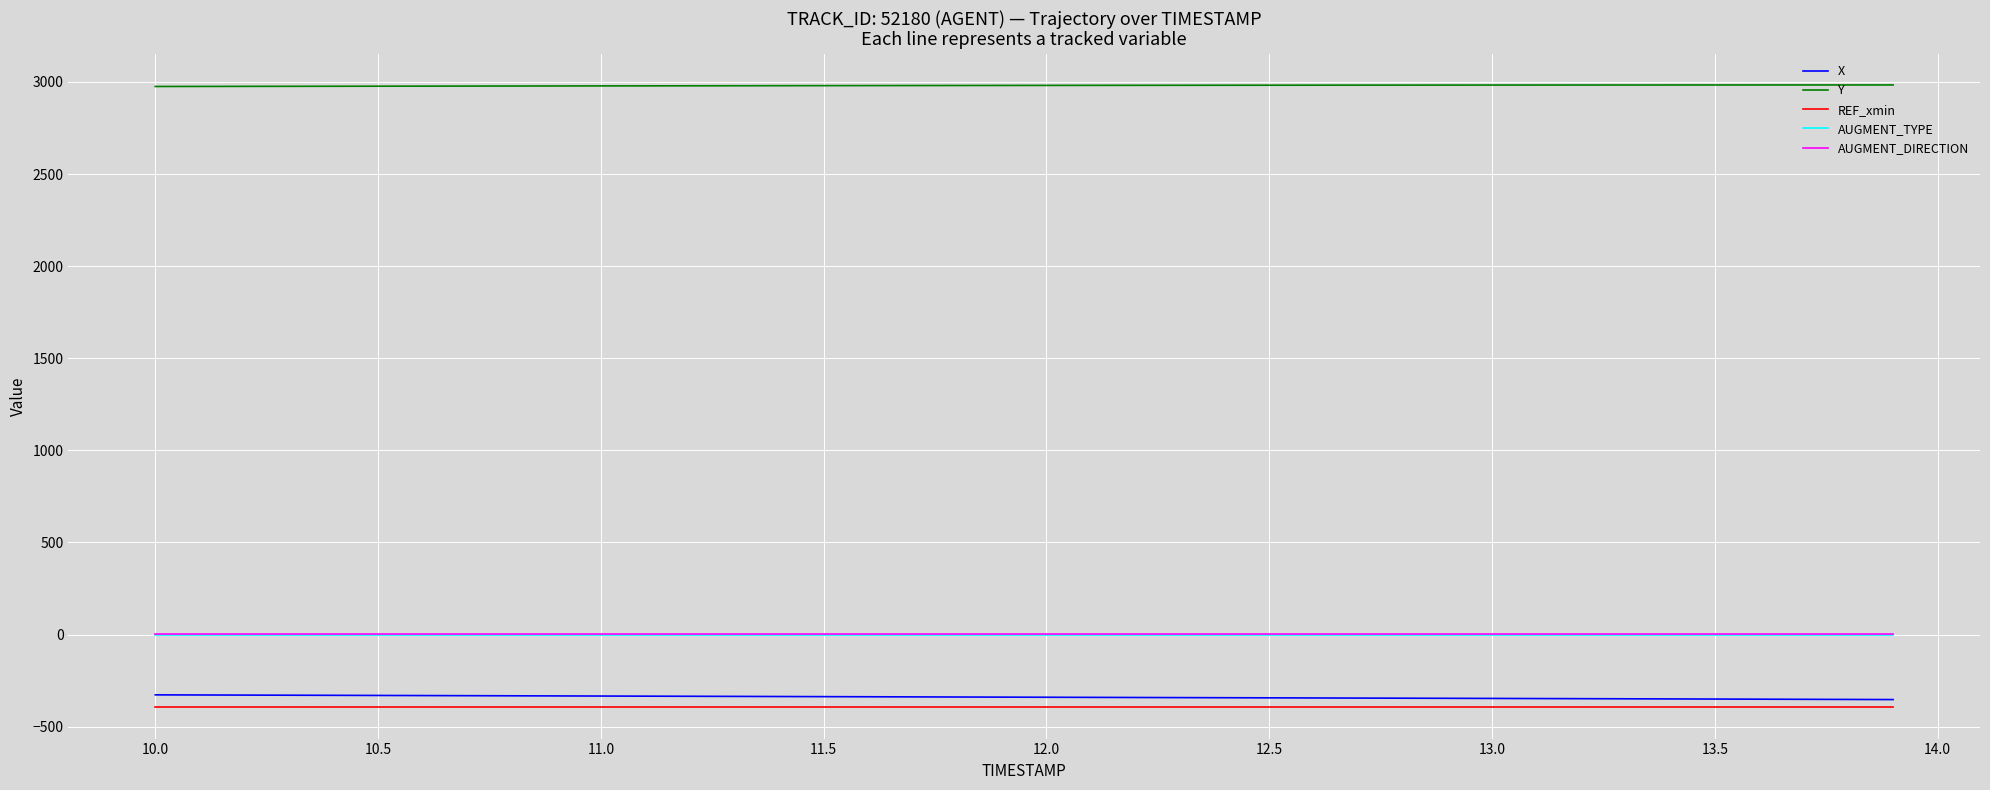

What are all the series names shown in the legend?

X, Y, REF_xmin, AUGMENT_TYPE, AUGMENT_DIRECTION